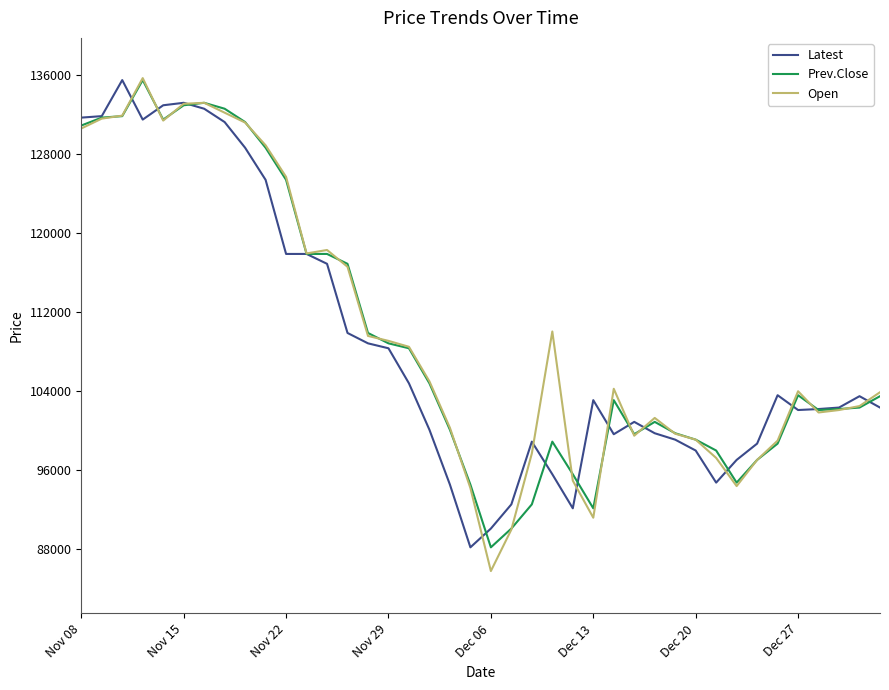

What is the lowest value of the Prev.Close series?

88200